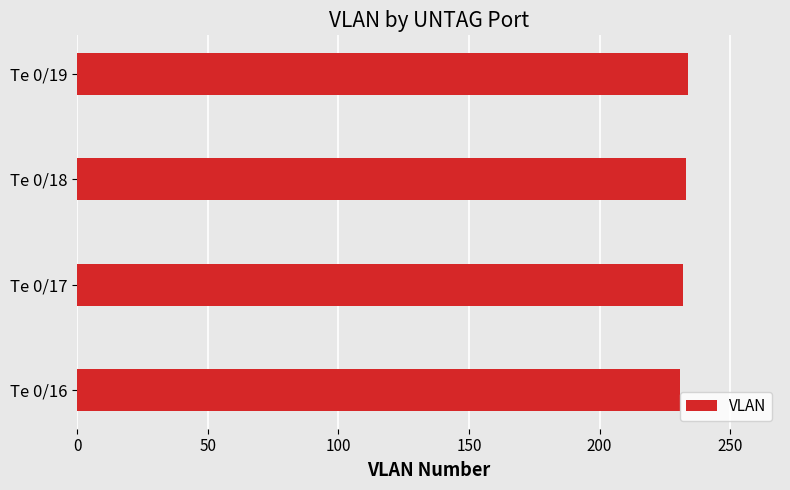

What is the minimum value shown in the chart?

231